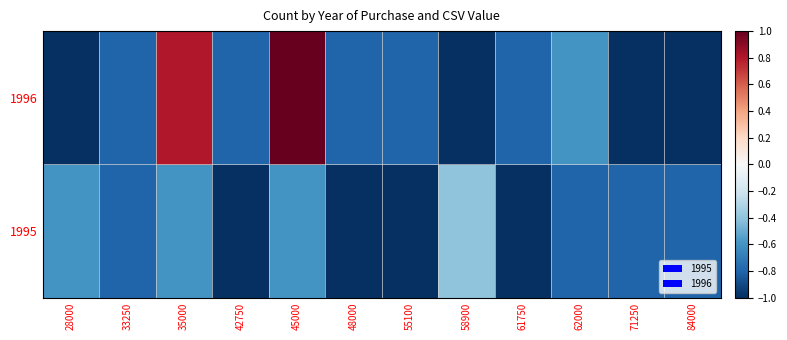

At 33250, list the series in order from smallest to largest.

1995, 1996